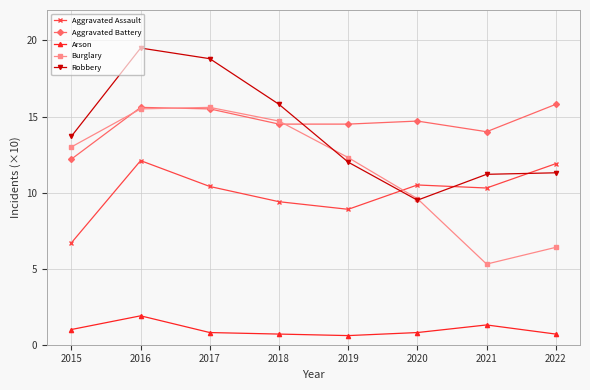

True or false: Arson and Burglary cross at least once.

False